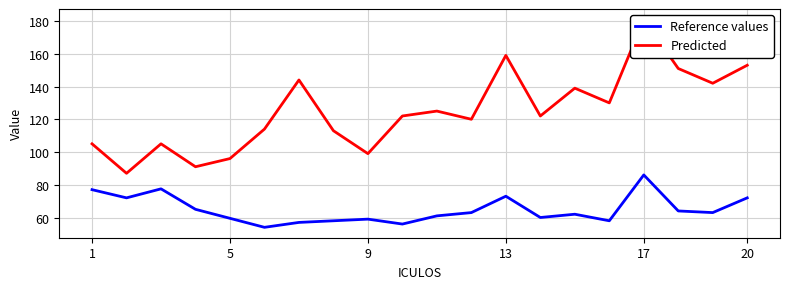

At which label does Reference values reach its peak?

17